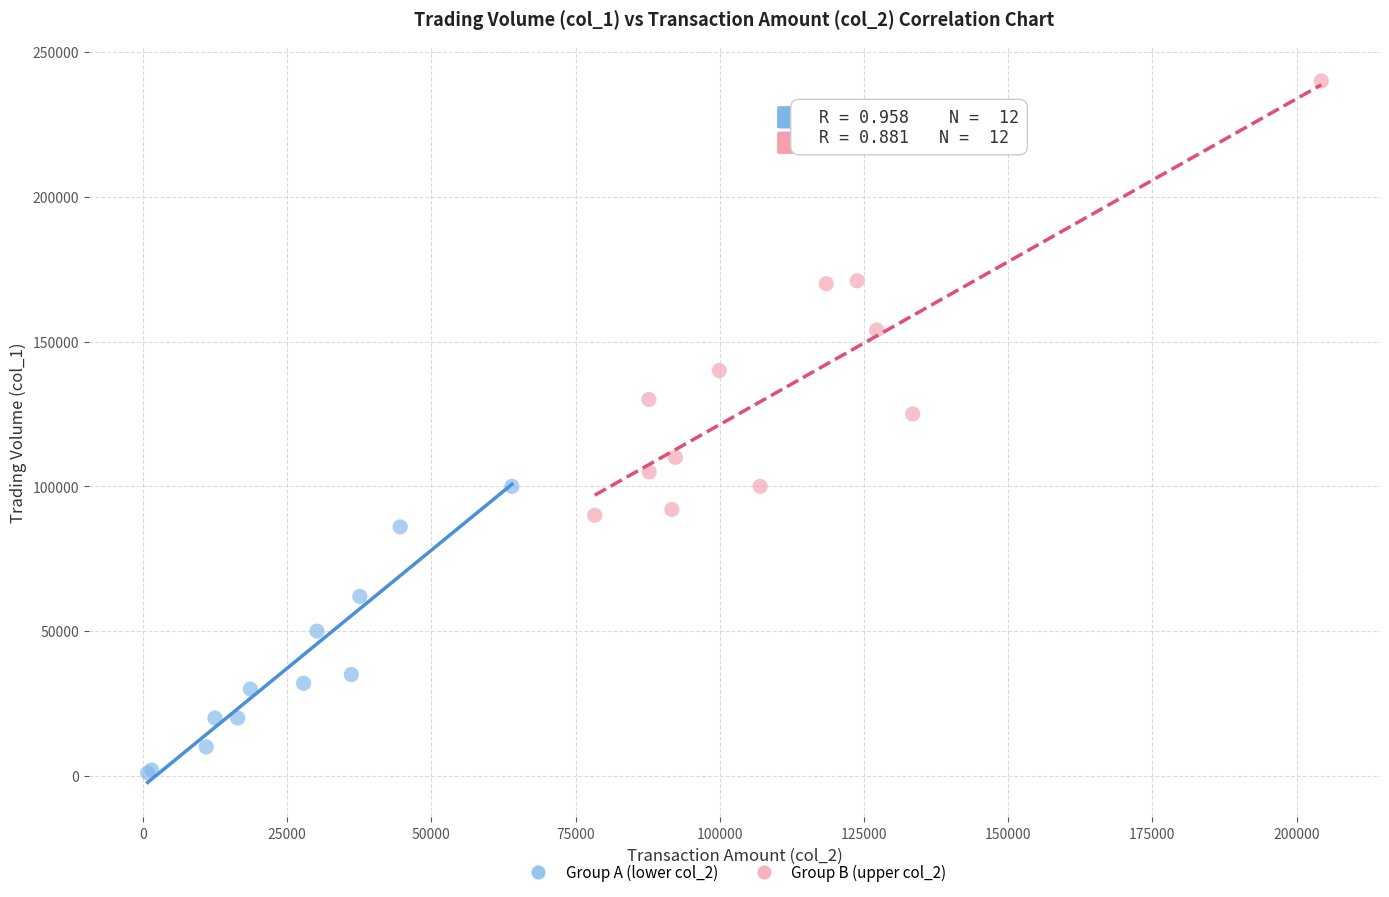

Which series contains the lowest Y value?

Group A (lower col_2)